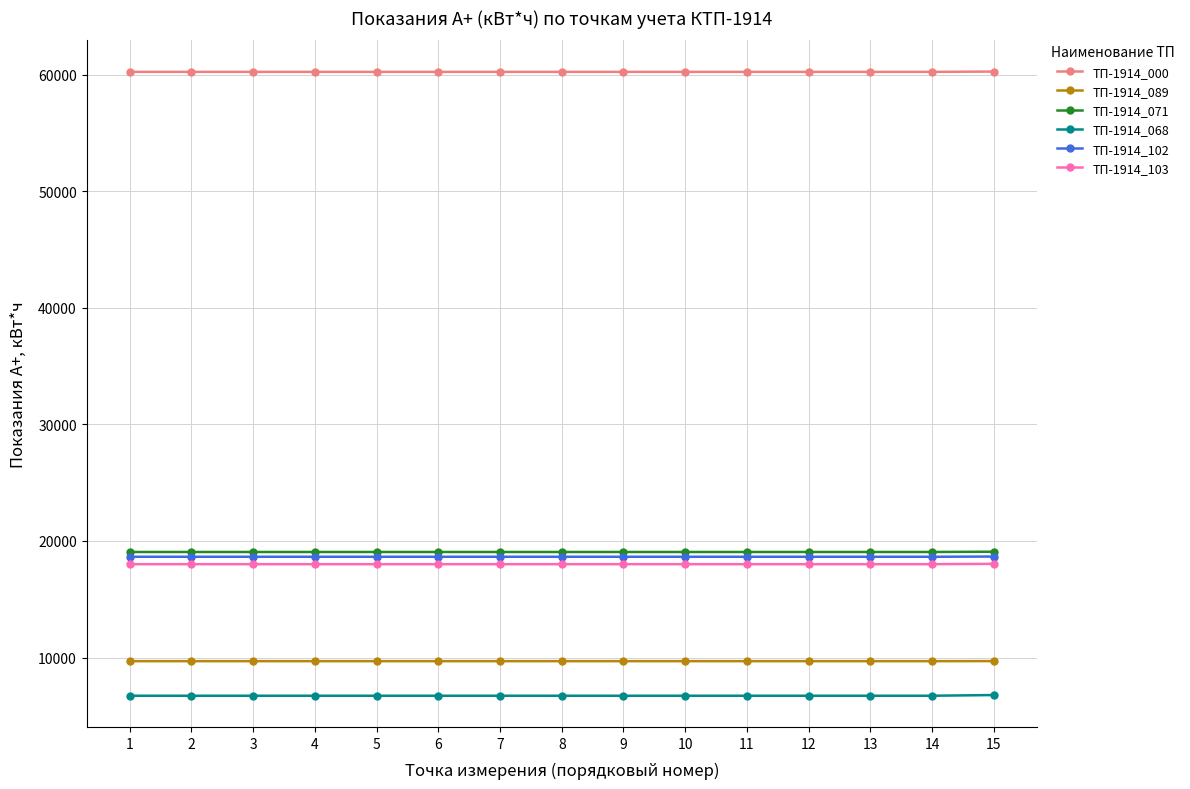

Is the value of ТП-1914_089 at 7 greater than the value of ТП-1914_068 at 5?

Yes